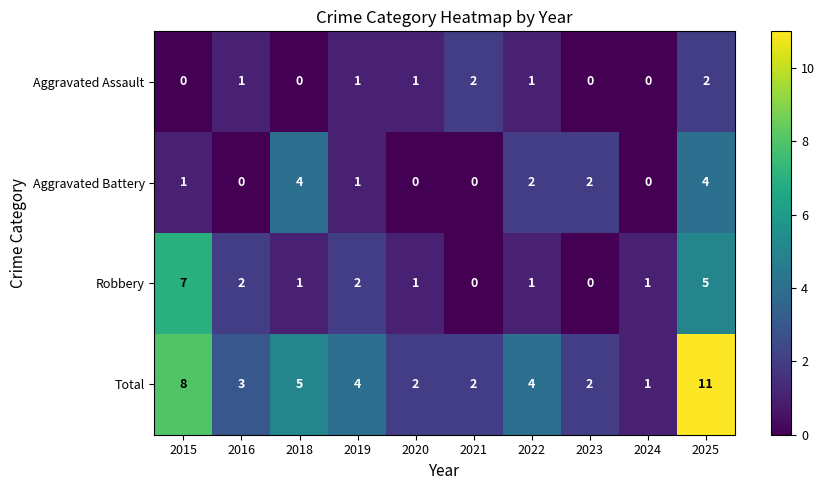

Count the number of categories in the chart.

10